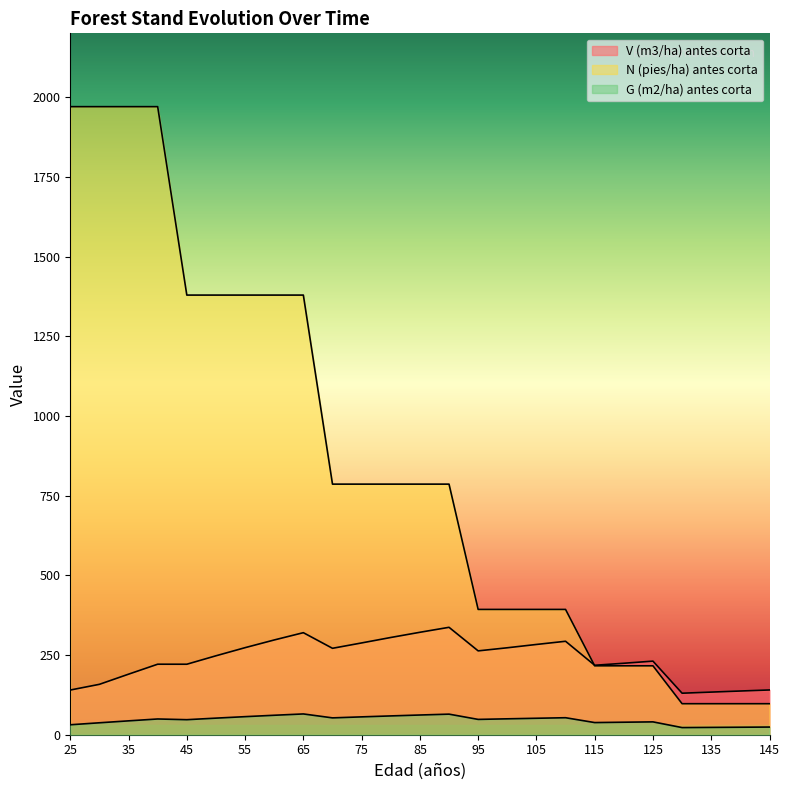

True or false: G (m2/ha) antes corta and N (pies/ha) antes corta cross at least once.

False